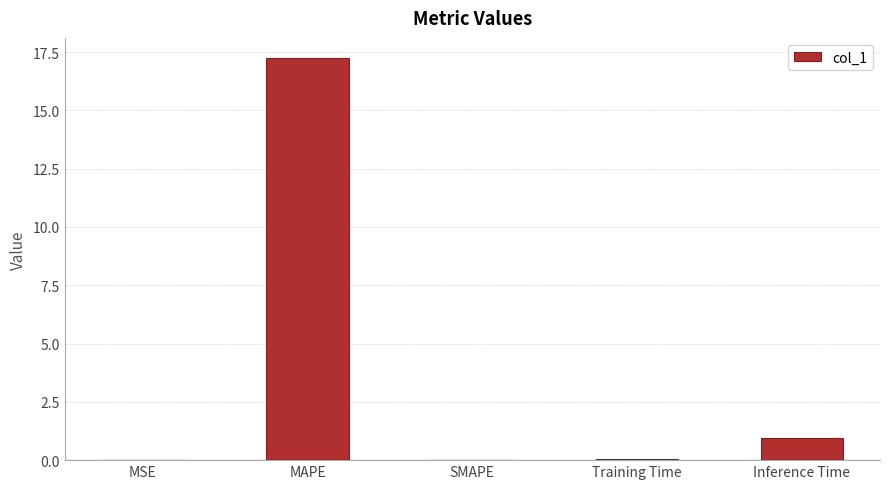

What is the sum of all values?

18.2